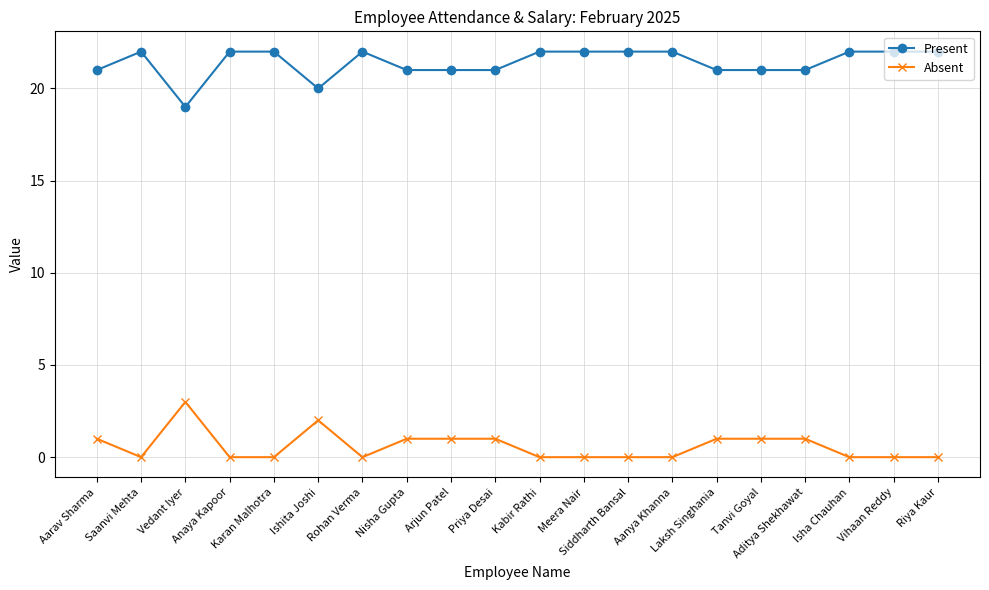

Where is Present nearest to the value 20?

Ishita Joshi